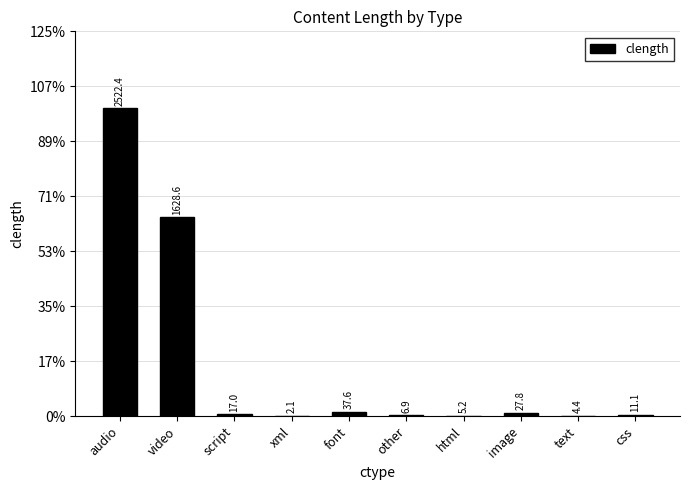

What is the sum of all values?

4263.2